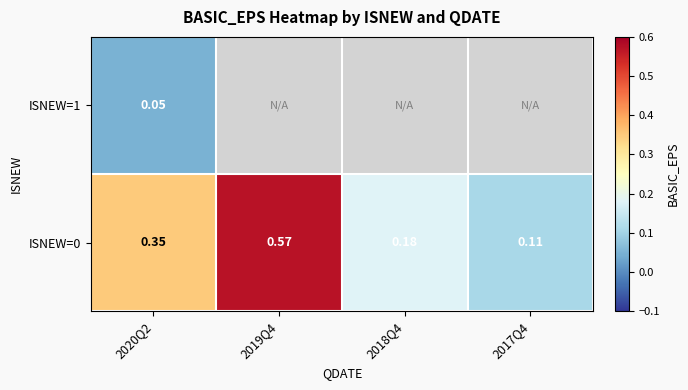

What is the minimum value for ISNEW=1?

0.1